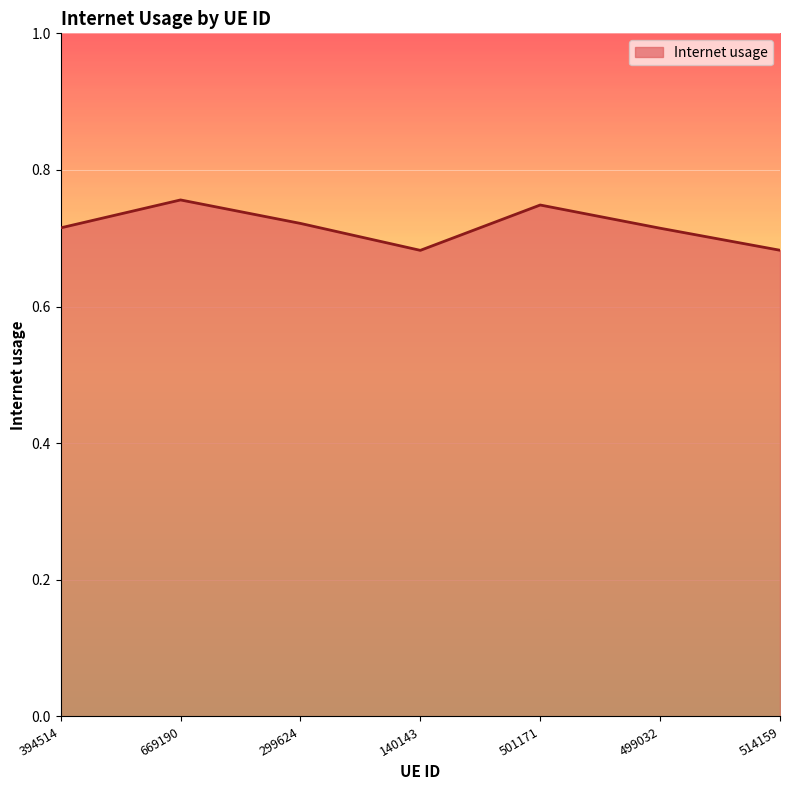

Count the values in the range 0 to 1.

7